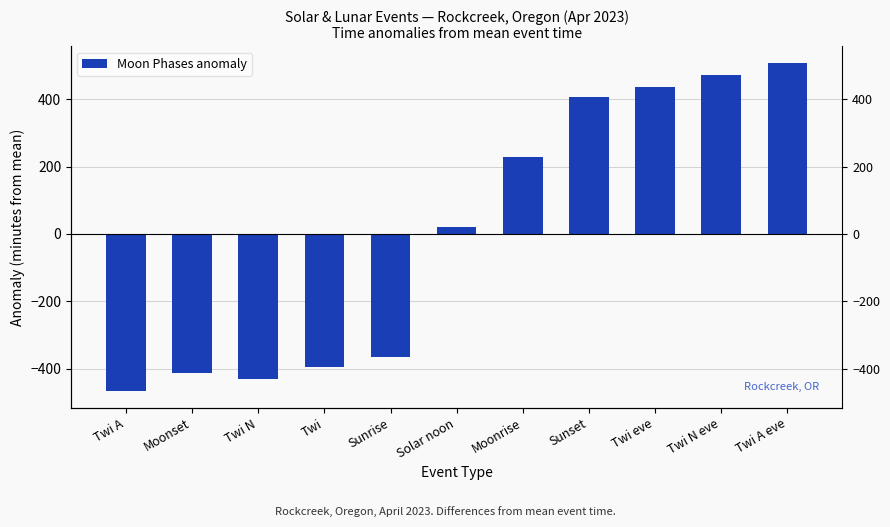

Does the chart contain stacked bars?

No